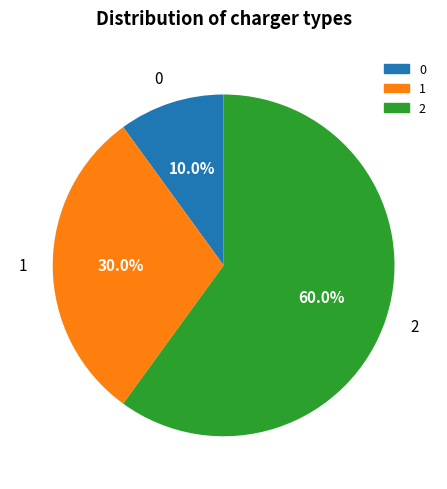

Is there a majority slice in this chart?

Yes